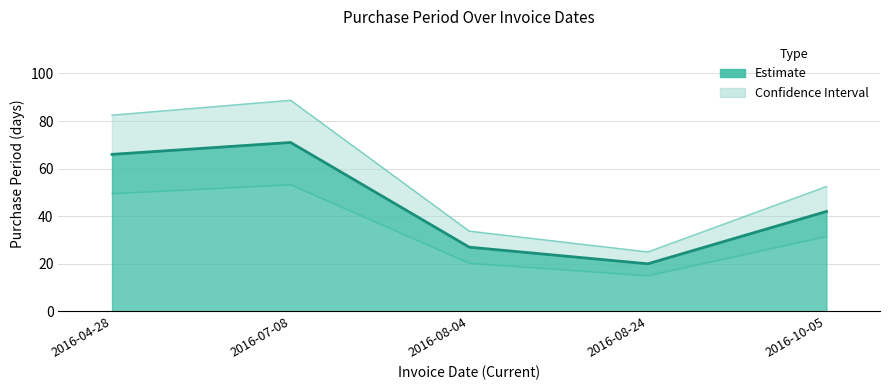

Does the chart display data point markers on the line(s)?

No